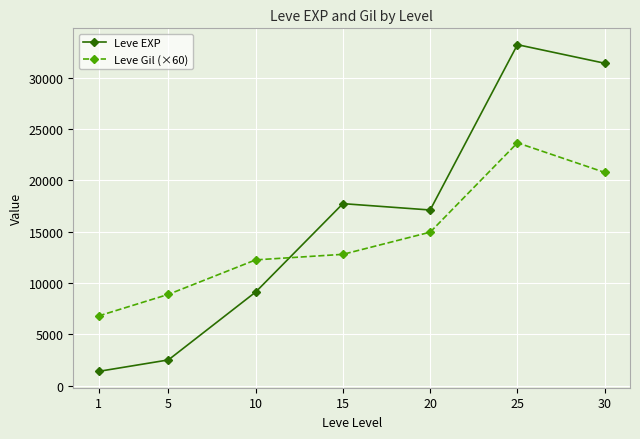

How many interior local peaks does the Leve EXP series have?

2